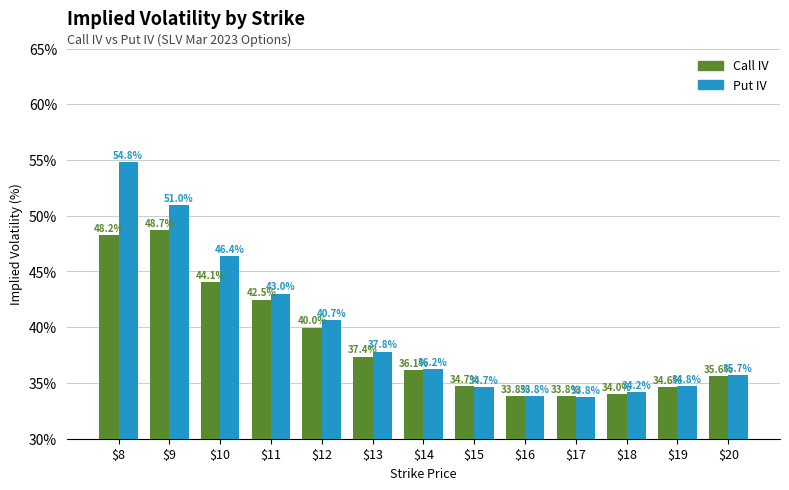

Which label corresponds to the largest value in the chart?

$8